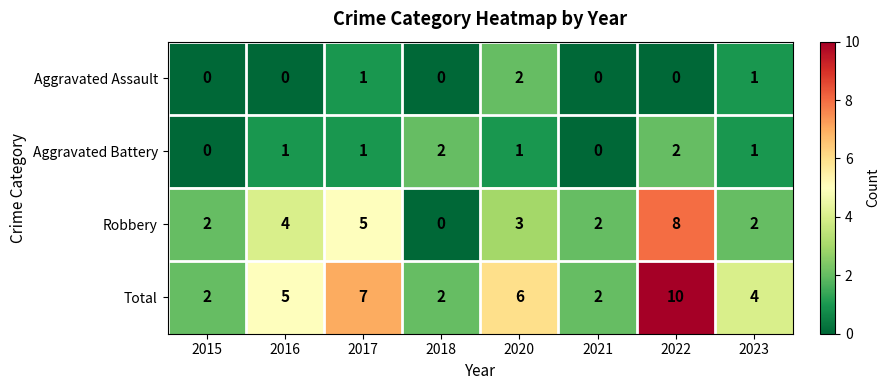

What is the total value across all series at 2017?

14